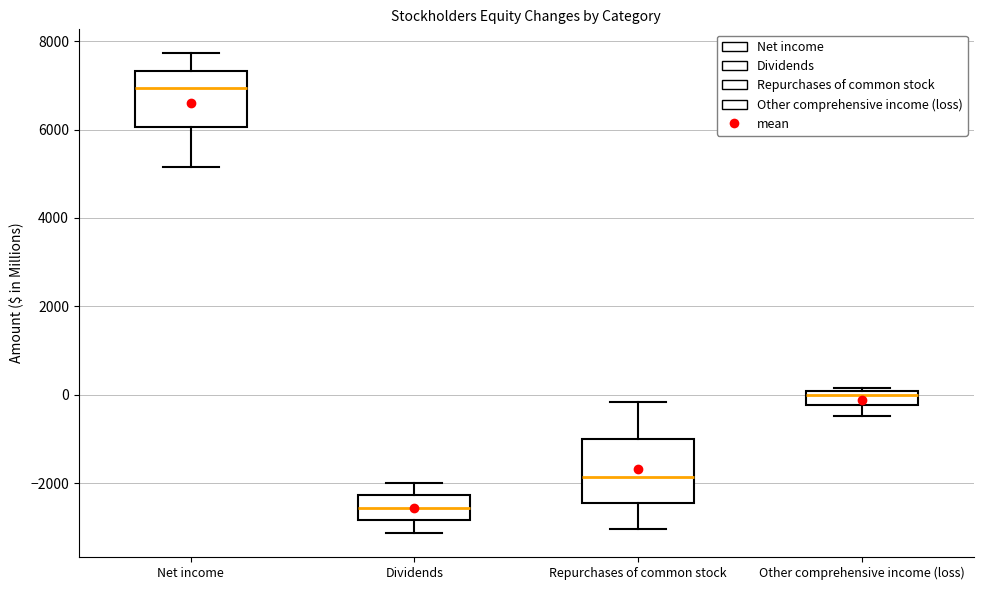

Reading left to right, transcribe this box plot: for each box, give where its median line is, the range the box spans, and where its two whiskers end, as read against the y-axis. The values are not printed on the chart, so give them approximately, as read against the axis.

Net income: median 7000, box 6000 to 7400, whiskers 5200 to 7800
Dividends: median -2600, box -2800 to -2200, whiskers -3200 to -2000
Repurchases of common stock: median -1800, box -2400 to -1000, whiskers -3000 to -200
Other comprehensive income (loss): median 0 (just below the box's upper edge), box -200 to 0, whiskers -400 to 200